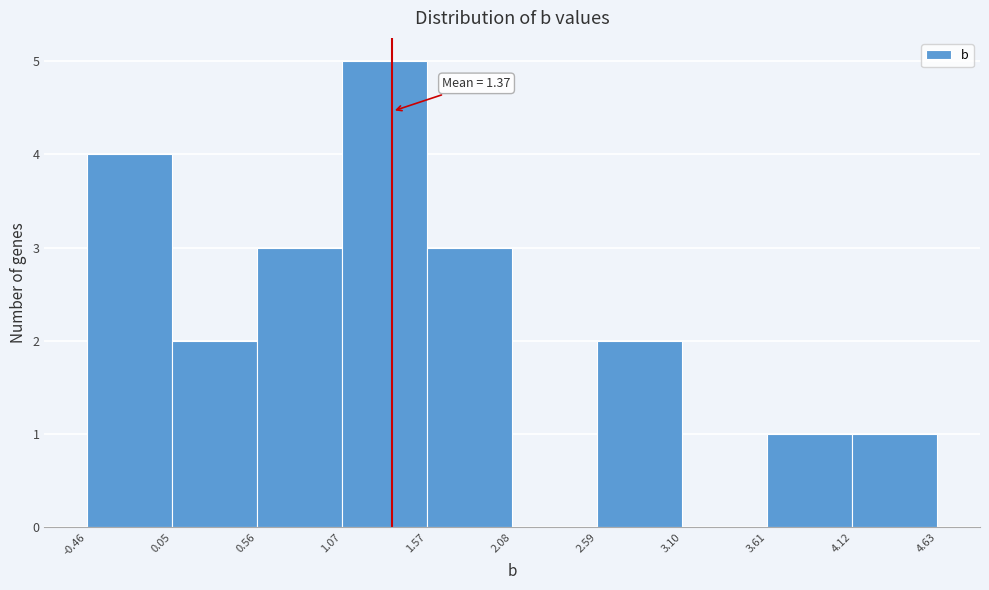

Over which range of the x-axis is the bar tallest?

1.07 to 1.57